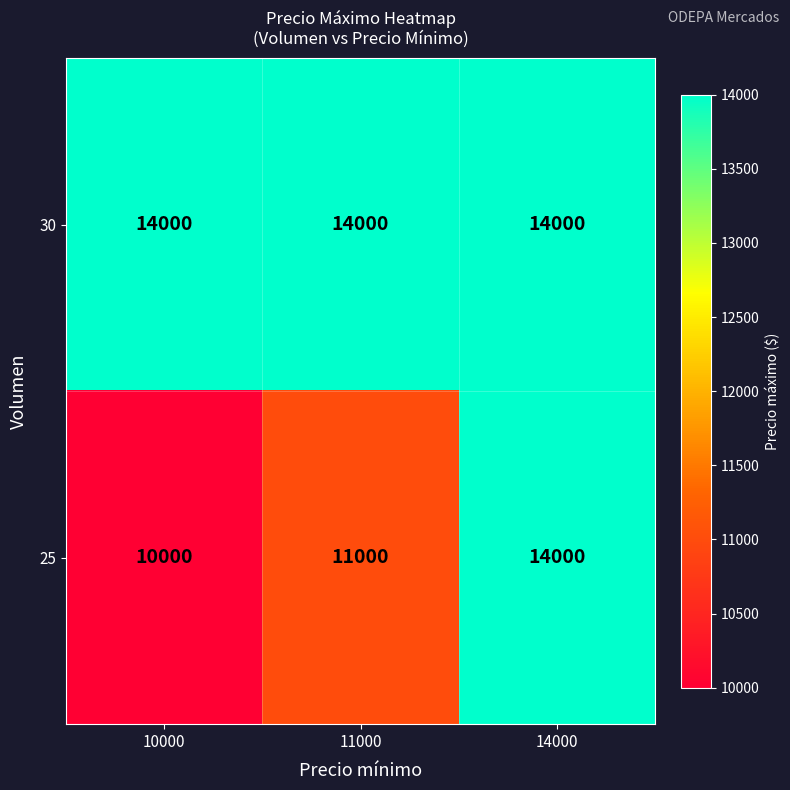

What is the difference between the maximum and minimum values in the 25 series?

4000